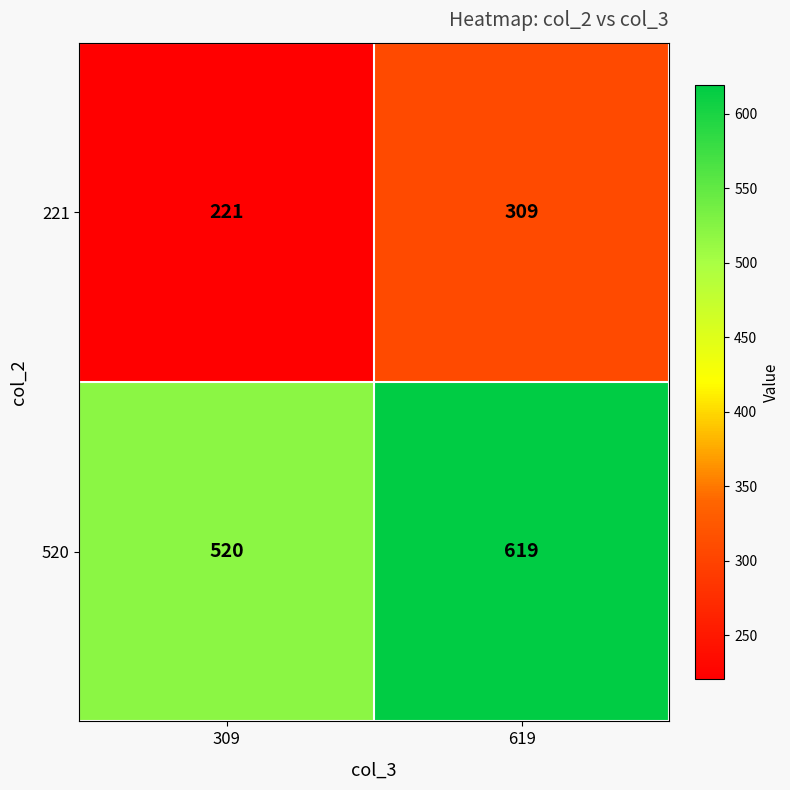

At which category is the sum across all series the highest?

619